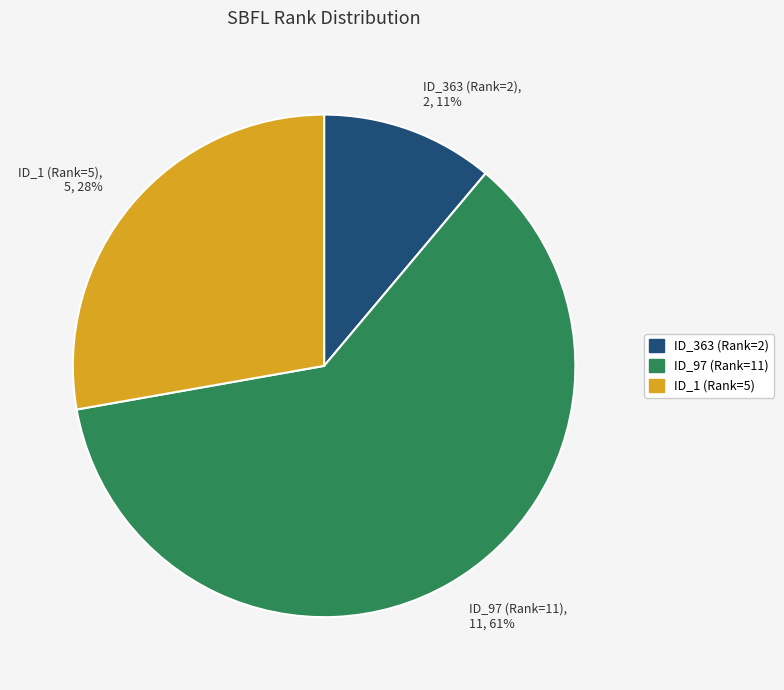

What is the majority slice?

ID_97 (Rank=11)